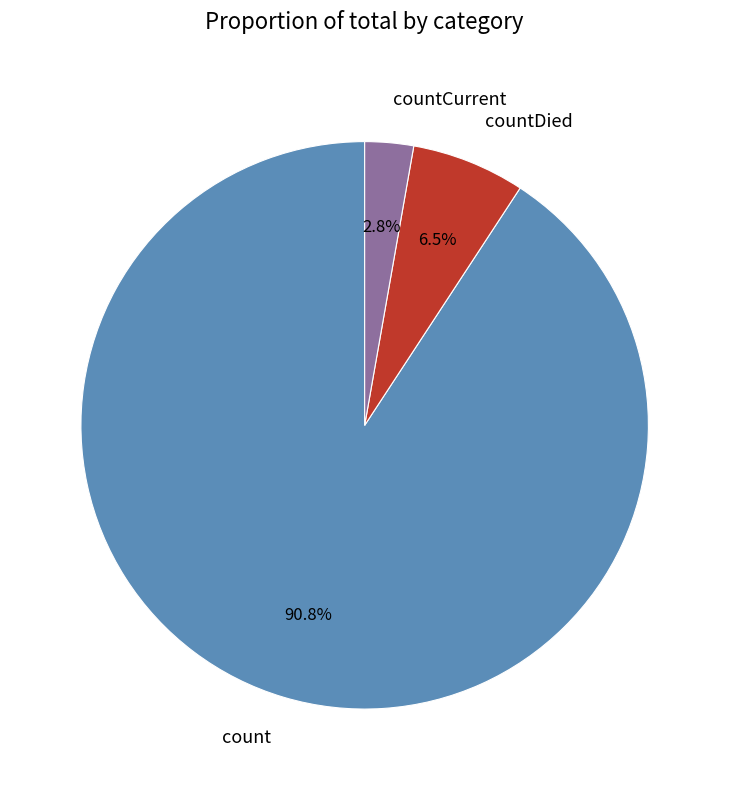

The countCurrent slice represents 3% of the pie. True or false?

True